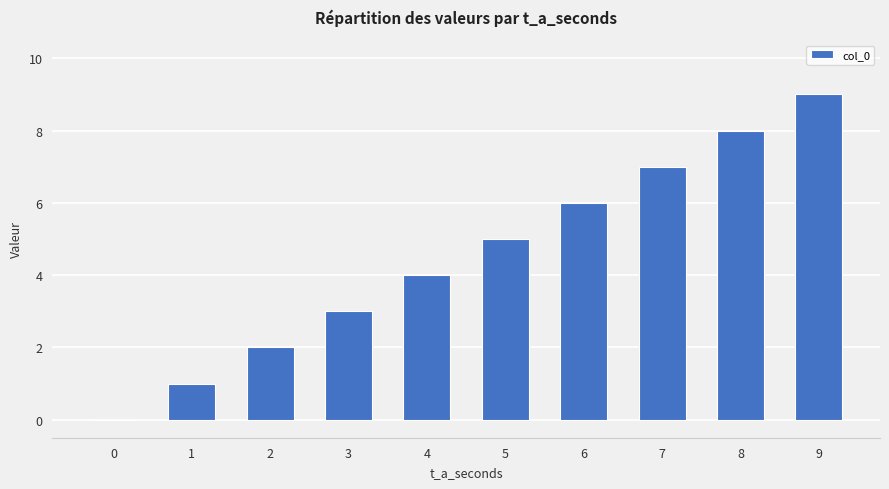

Reading left to right, transcribe all the data shown in this chart.

0	1	2	3	4	5	6	7	8	9